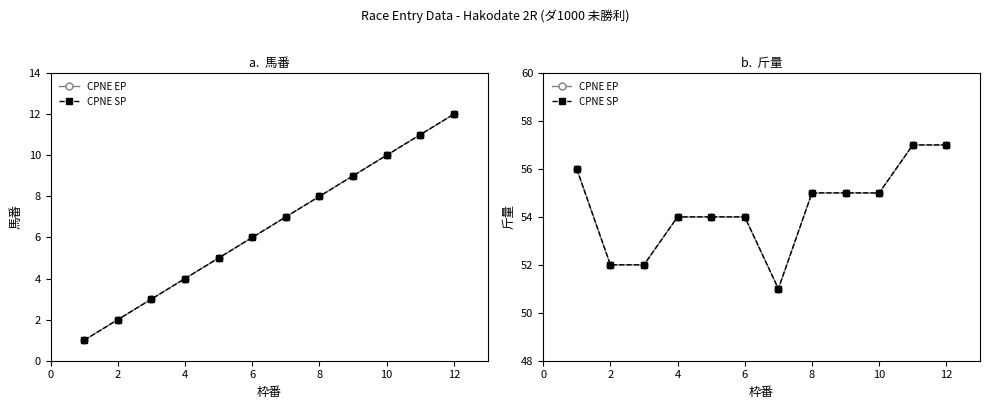

How many data points in CPNE EP are less than 55?

6